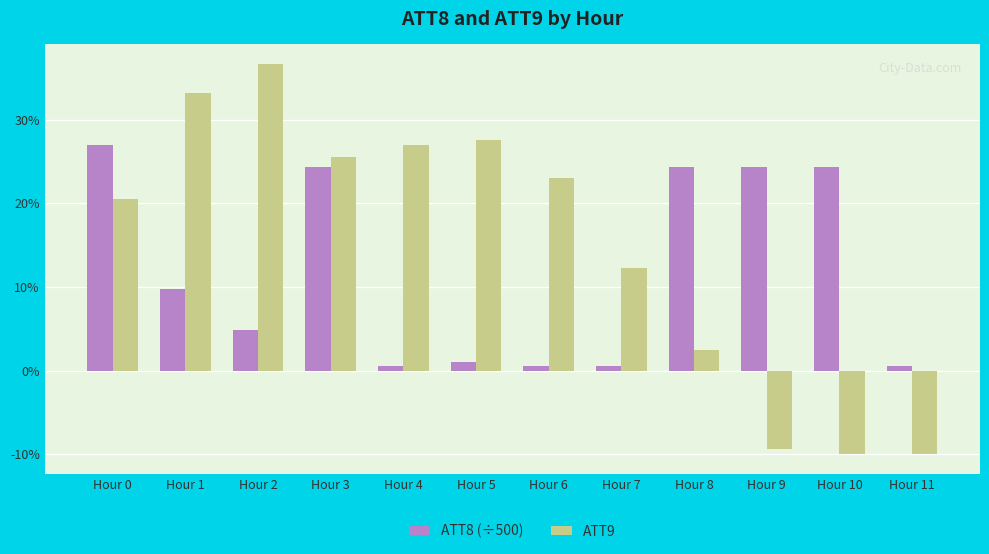

What is the difference between the maximum and minimum values in the ATT8 (÷500) series?

26.4